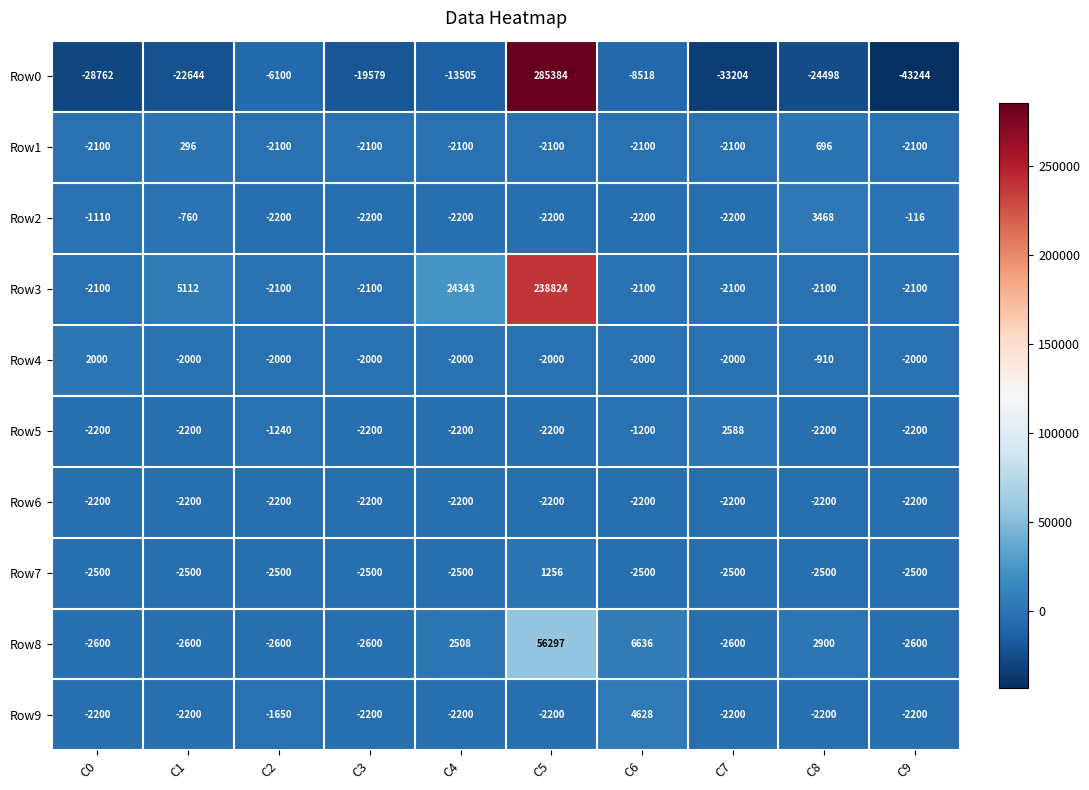

List the series in order of their peak value, lowest first.

Row6, Row1, Row7, Row4, Row5, Row2, Row9, Row8, Row3, Row0